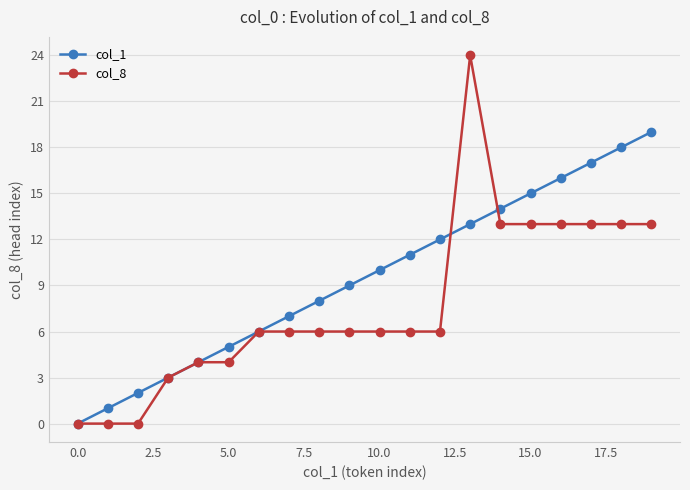

True or false: col_8 has more than 0 points higher than both neighbors.

True